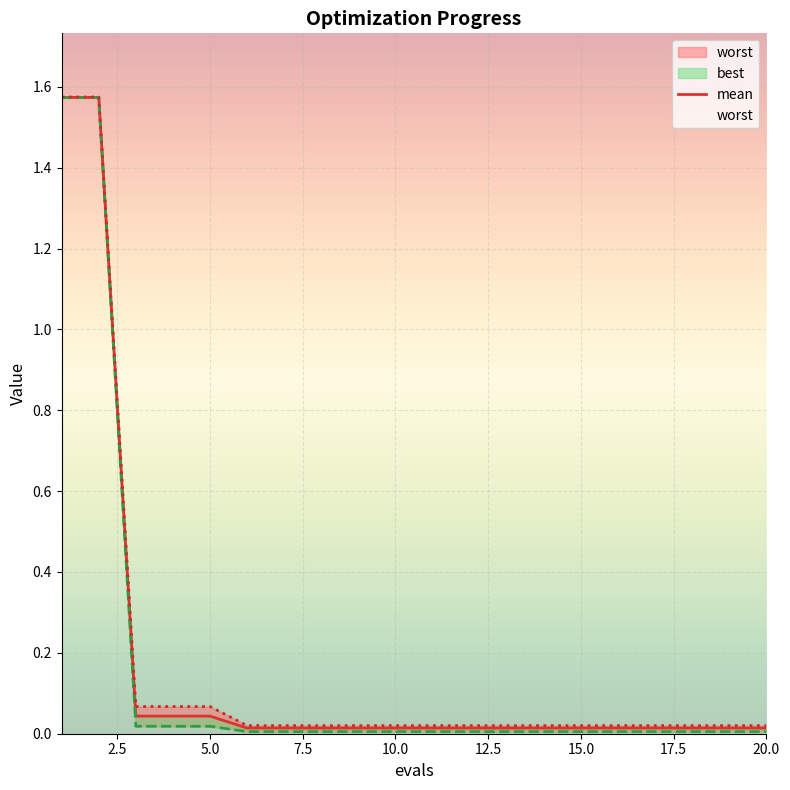

What is the average value of the best series?

0.2